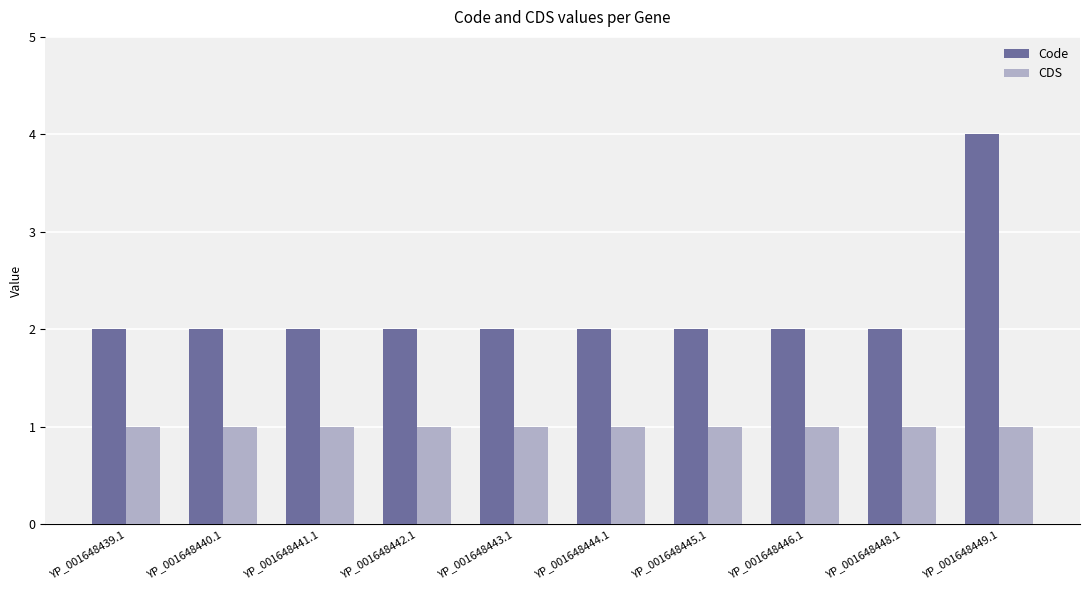

The CDS series shows 2 at YP_001648441.1. True or false?

False